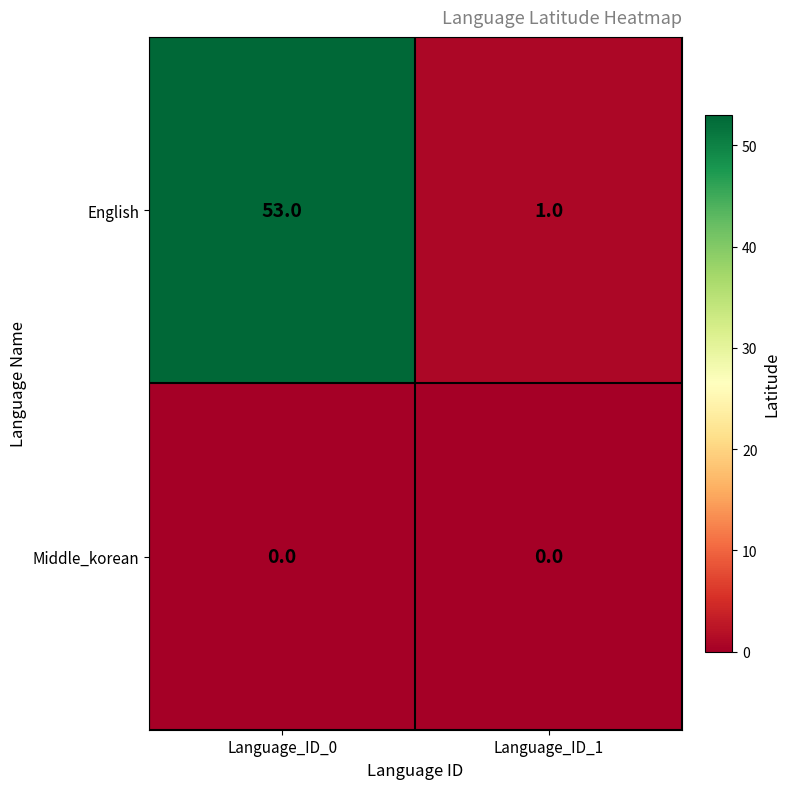

What is the maximum value shown in the chart?

53